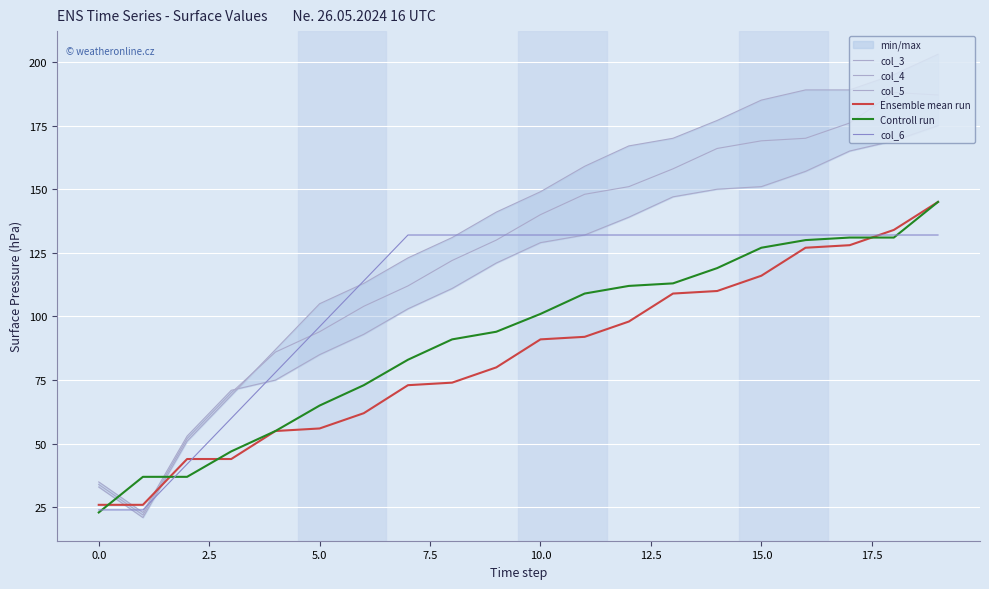

What is the difference between the highest and lowest values at 11?

67